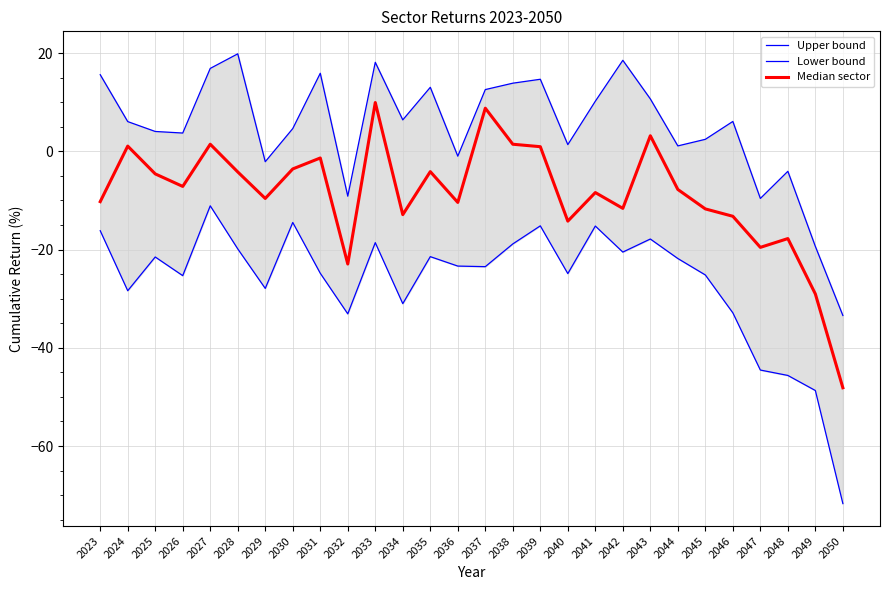

At 2036, list the series in order from smallest to largest.

Lower bound, Median sector, Upper bound